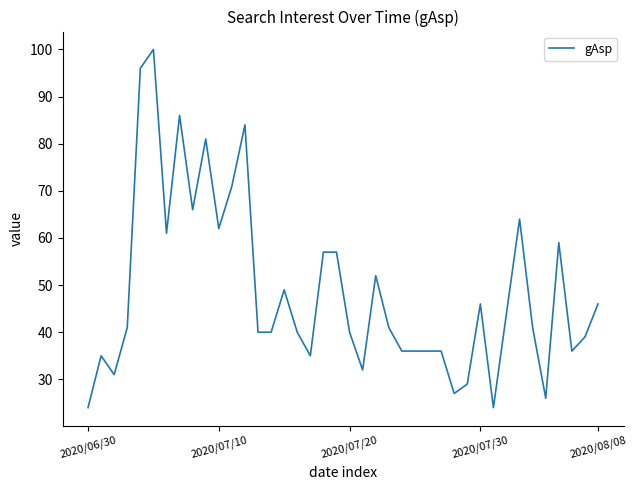

Does the chart have visible grid lines?

No